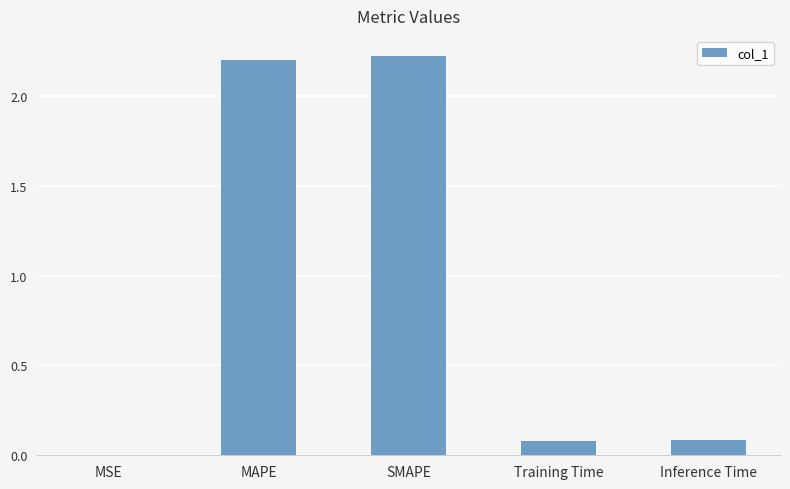

What is the sum of the values at SMAPE and Training Time?

2.3